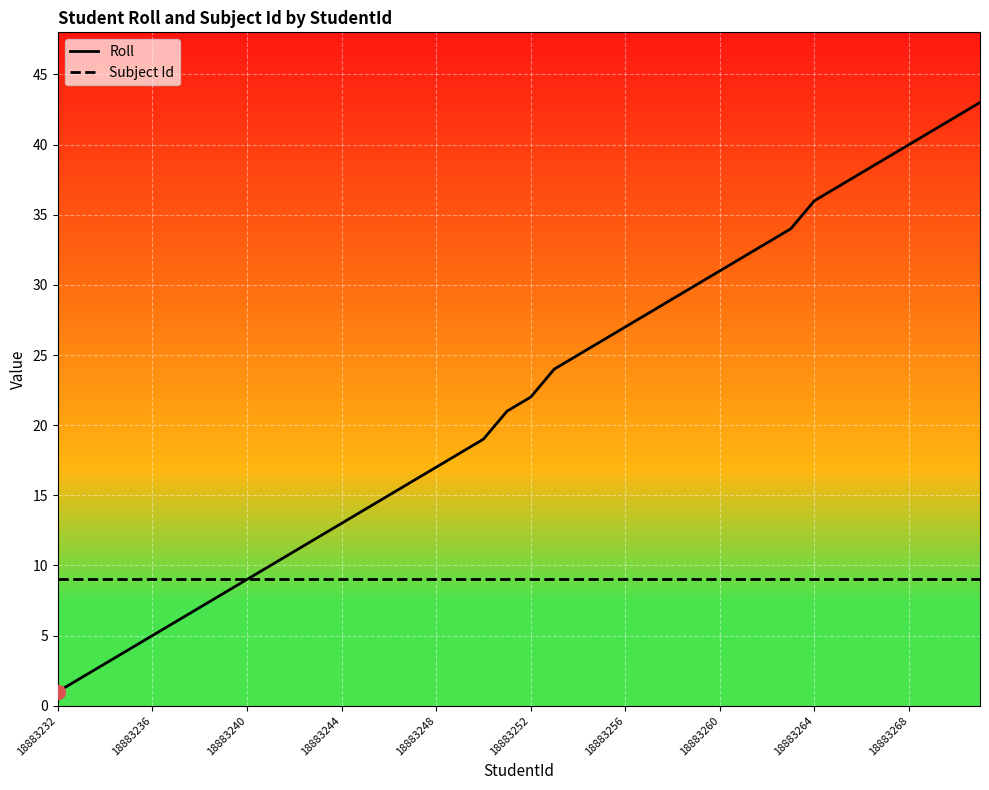

List the series in order of their overall mean, highest first.

Roll, Subject Id